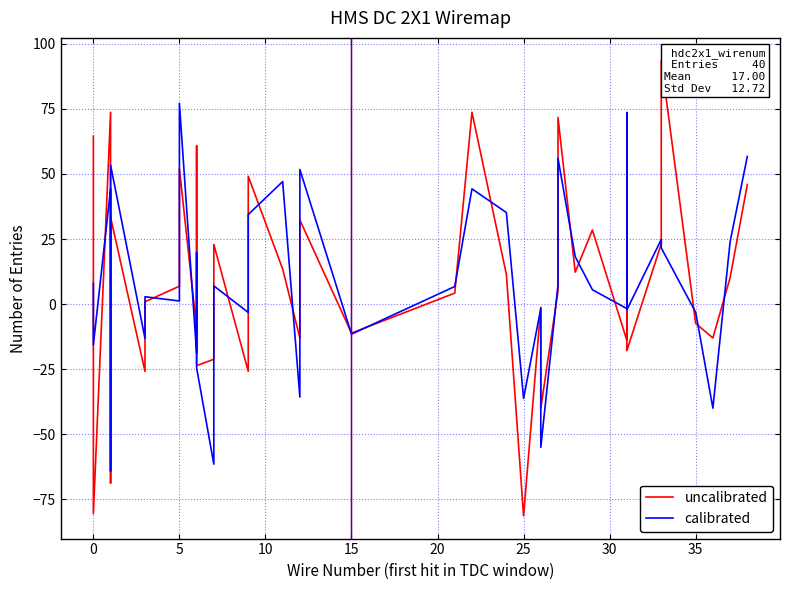

True or false: calibrated has more than 1 interior local peaks.

True